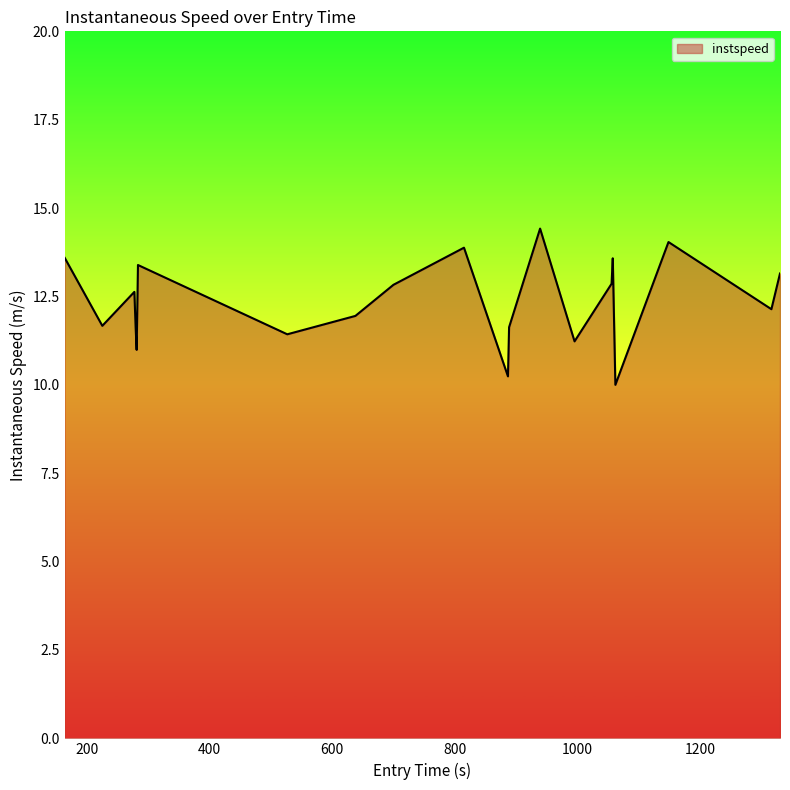

What is the maximum value shown in the chart?

14.4